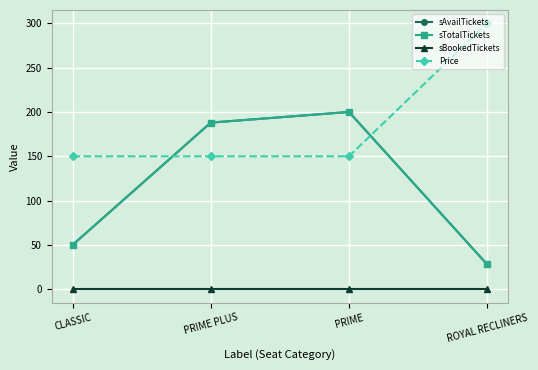

At which category is the sum across all series the highest?

PRIME